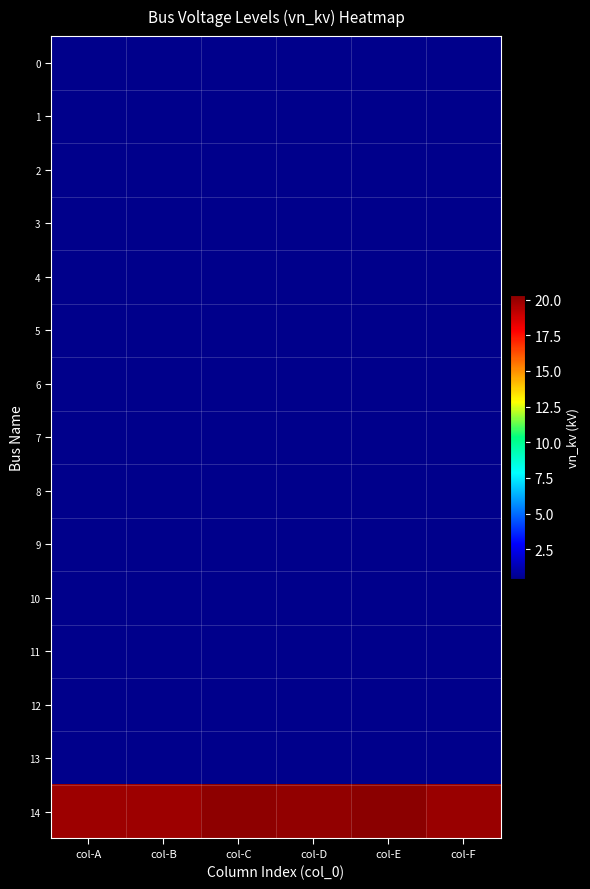

What is the greatest value displayed?

20.3